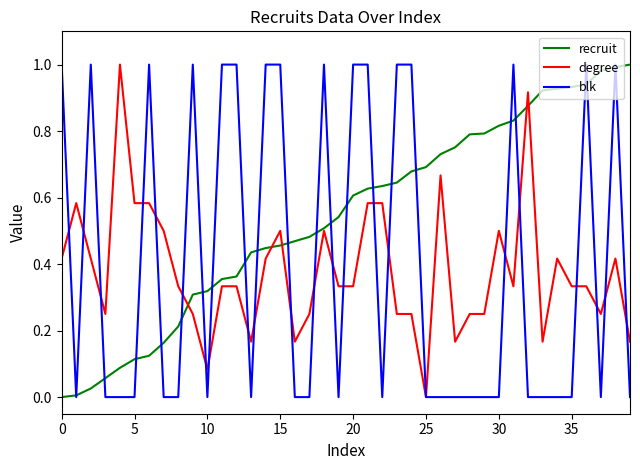

Which series has the largest total across all categories?

recruit